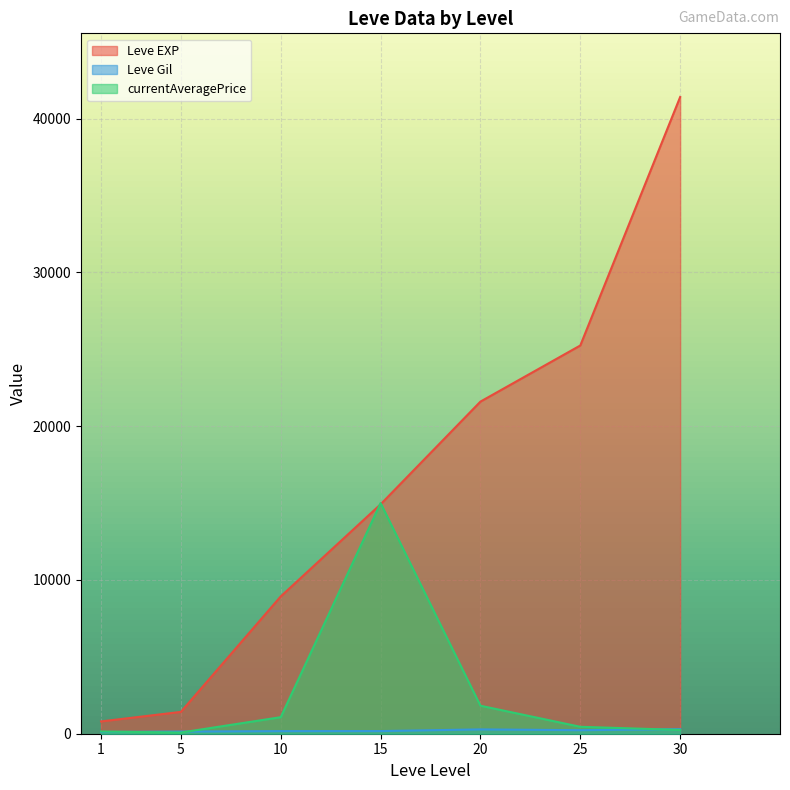

Which series changed the most between 1 and 25?

Leve EXP